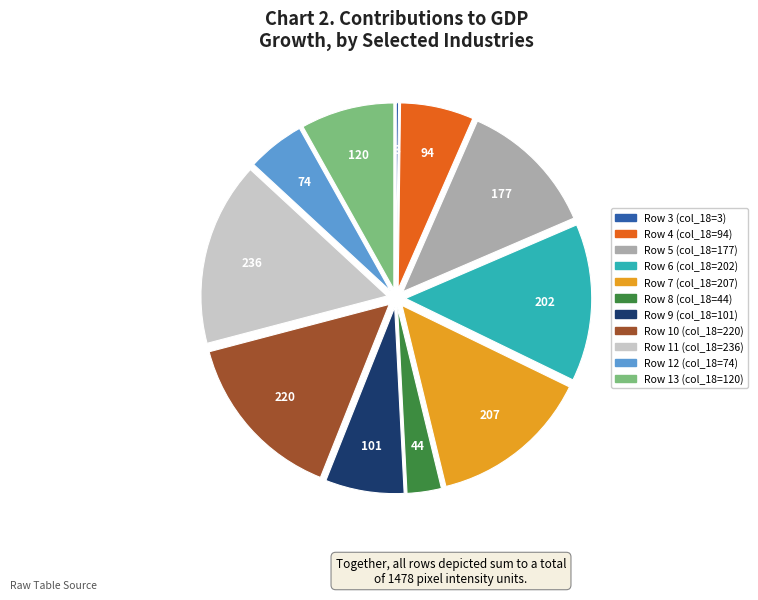

Combined, do Row 4 and Row 11 account for over 50%?

No